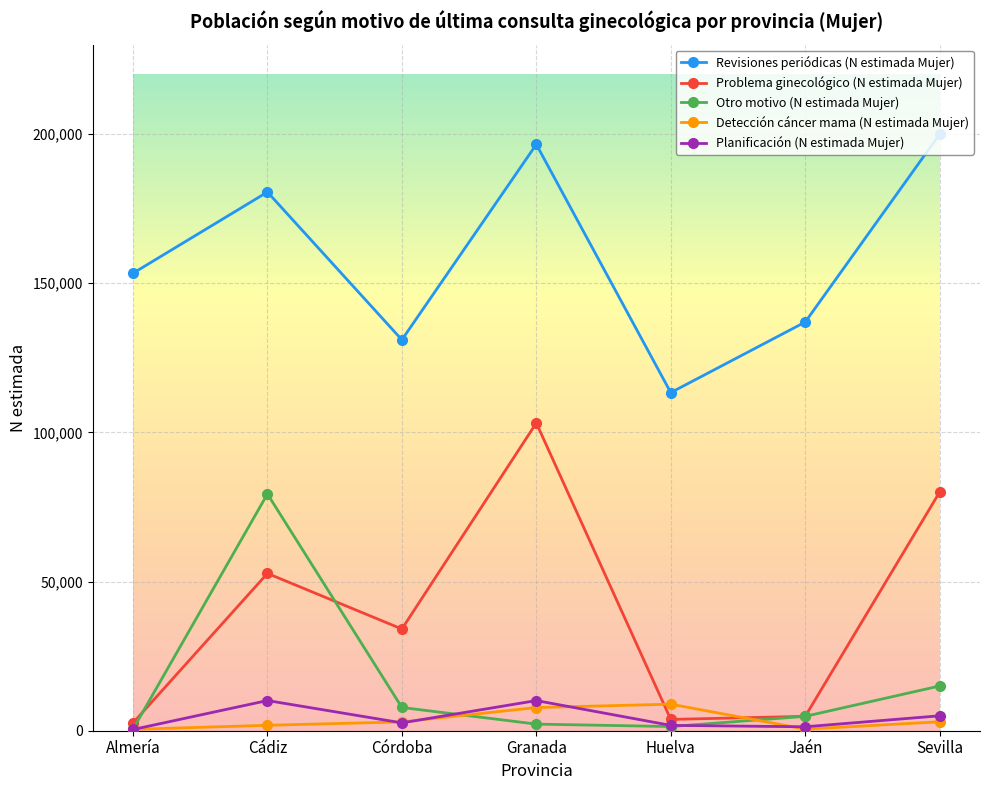

What is the sum of all Problema ginecológico (N estimada Mujer) values?

281211